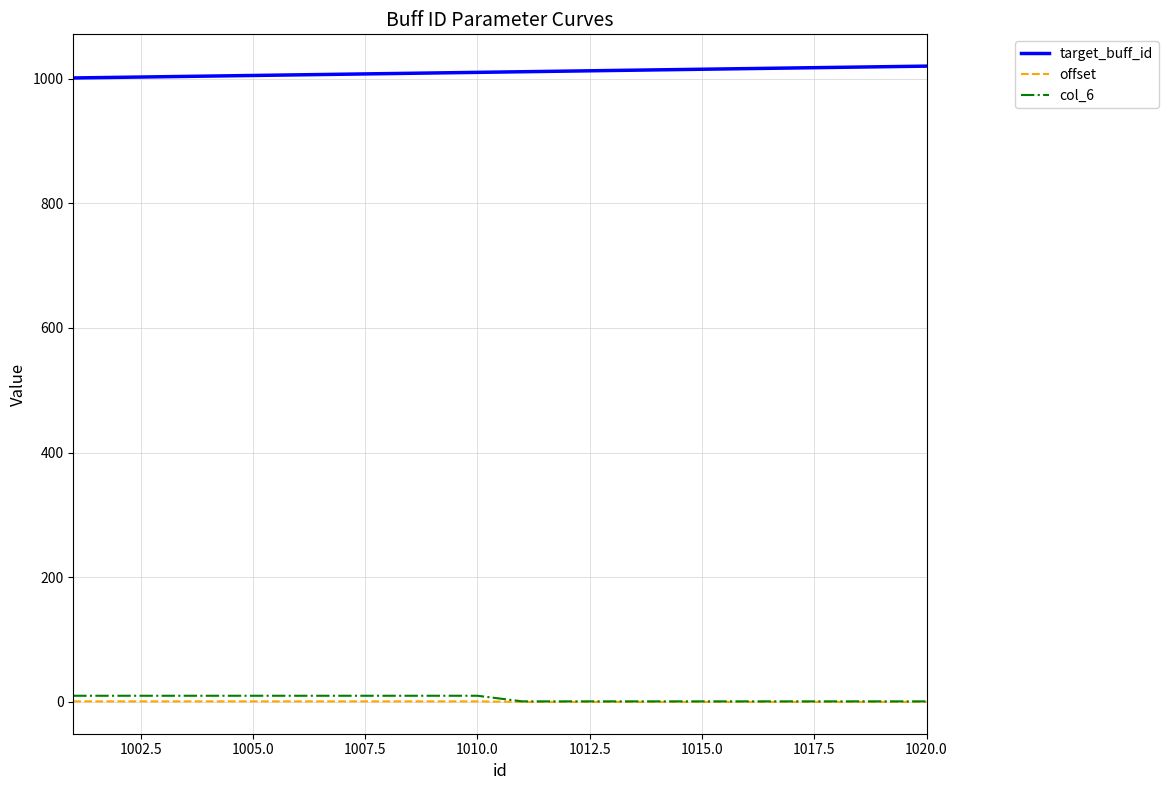

Rank the series by their maximum value, from highest to lowest.

target_buff_id, col_6, offset